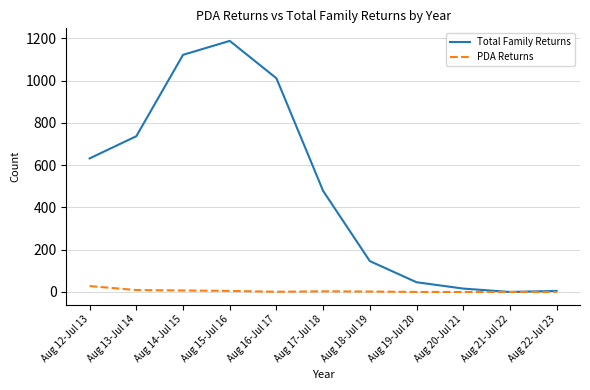

Which series has the largest range (max minus min)?

Total Family Returns